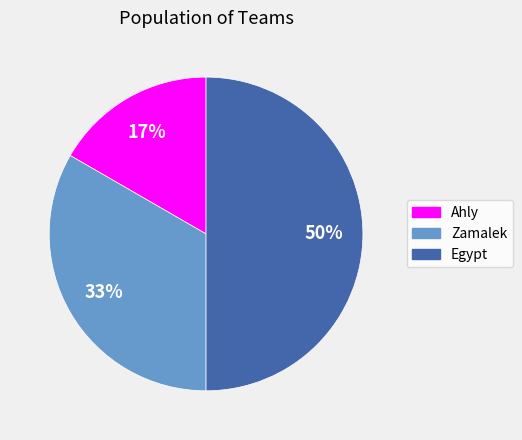

What is the smallest slice in the pie chart?

Ahly